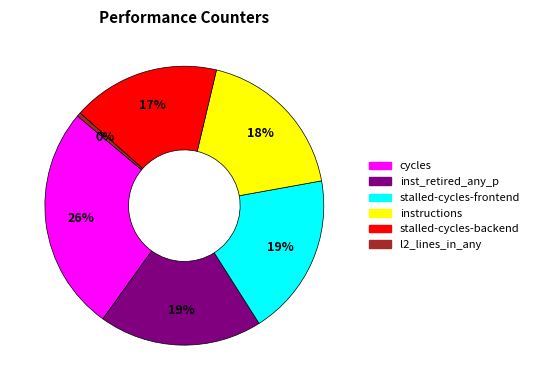

How many slices are in this pie chart?

6